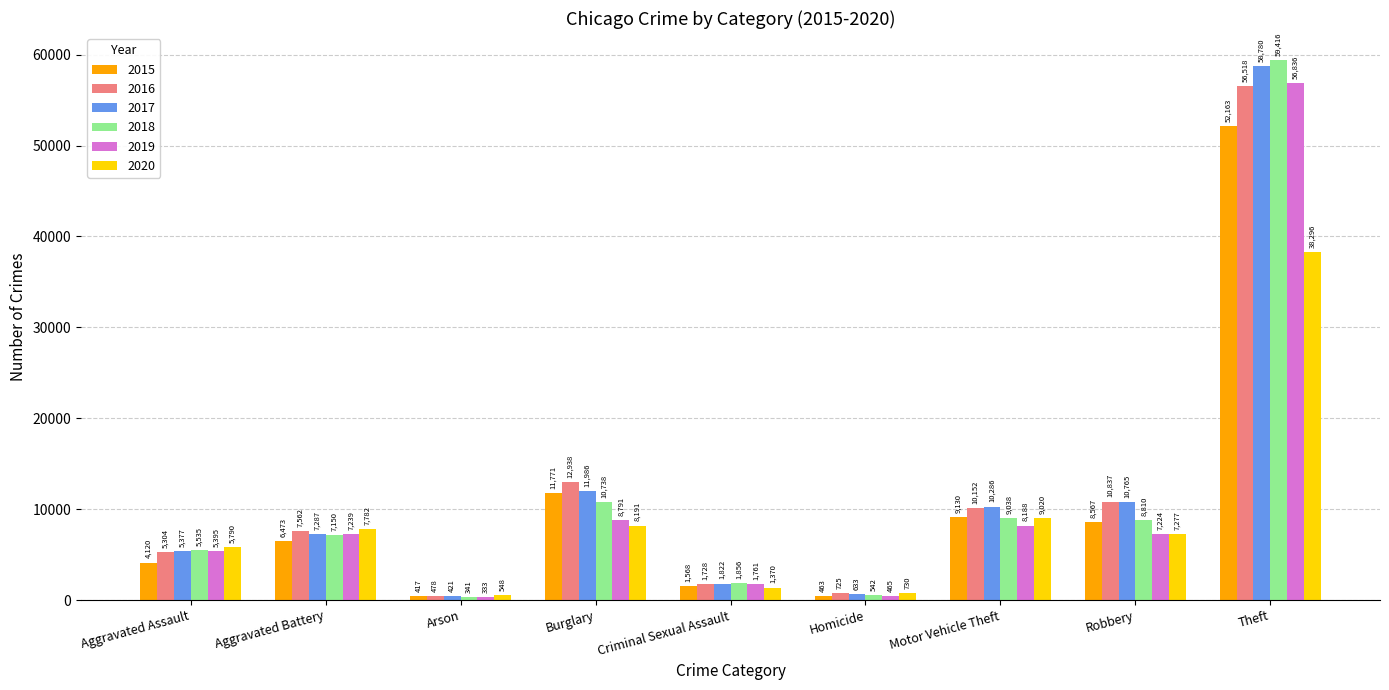

The value of 2016 at Burglary is 12938. True or false?

True